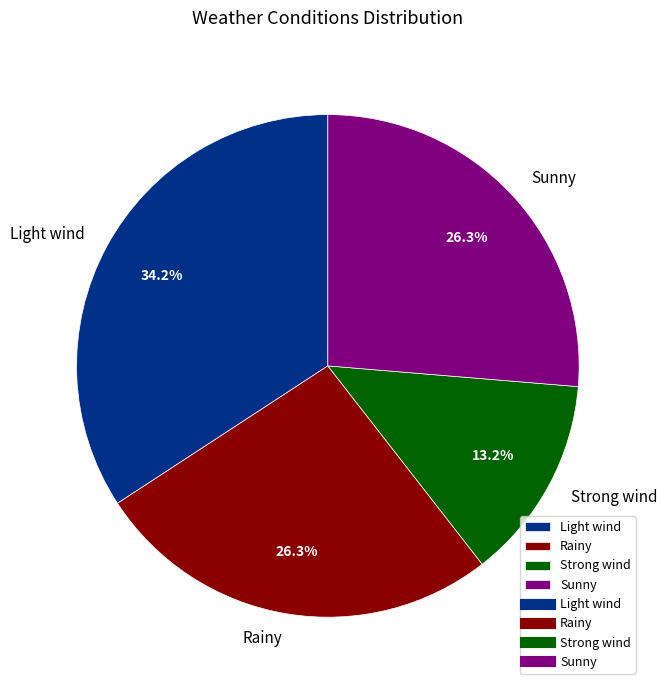

Is there any slice that represents more than half of the pie?

No